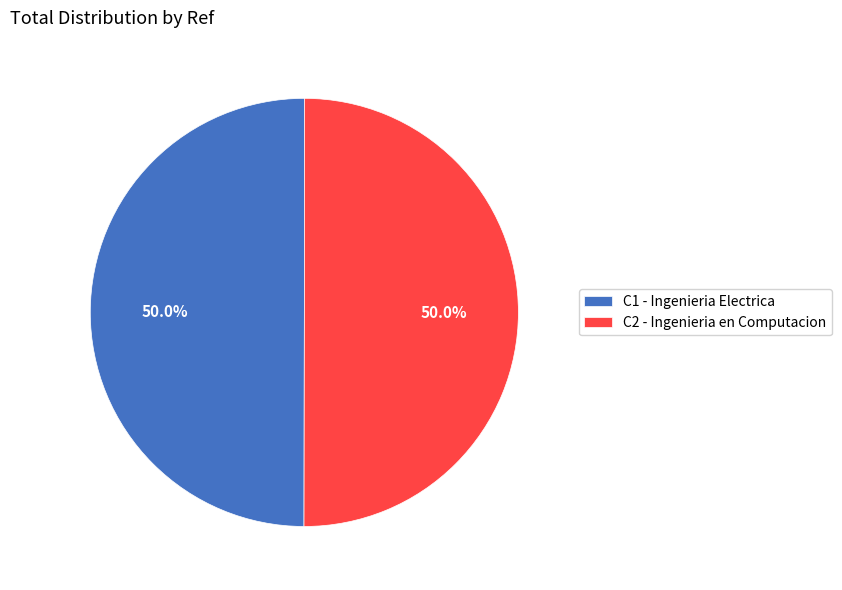

Combined, do C2 - Ingenieria en Computacion and C1 - Ingenieria Electrica account for over 50%?

Yes